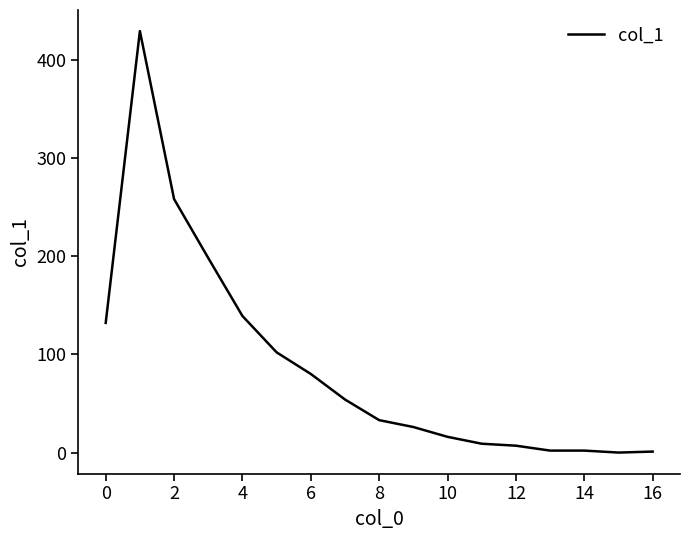

Count the number of data series in this chart.

1